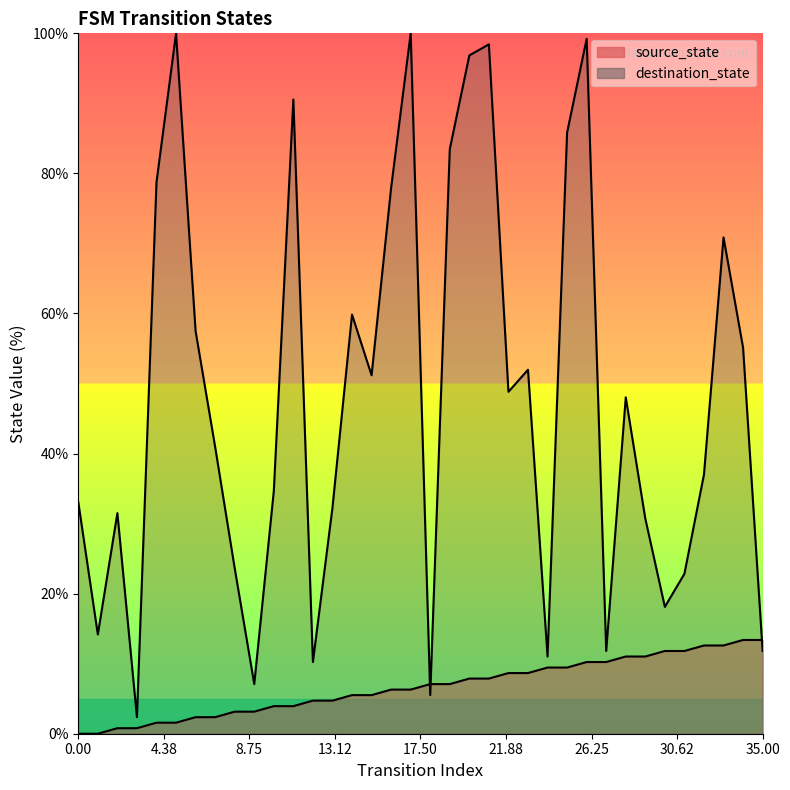

Which series changed the most between 31 and 35?

destination_state